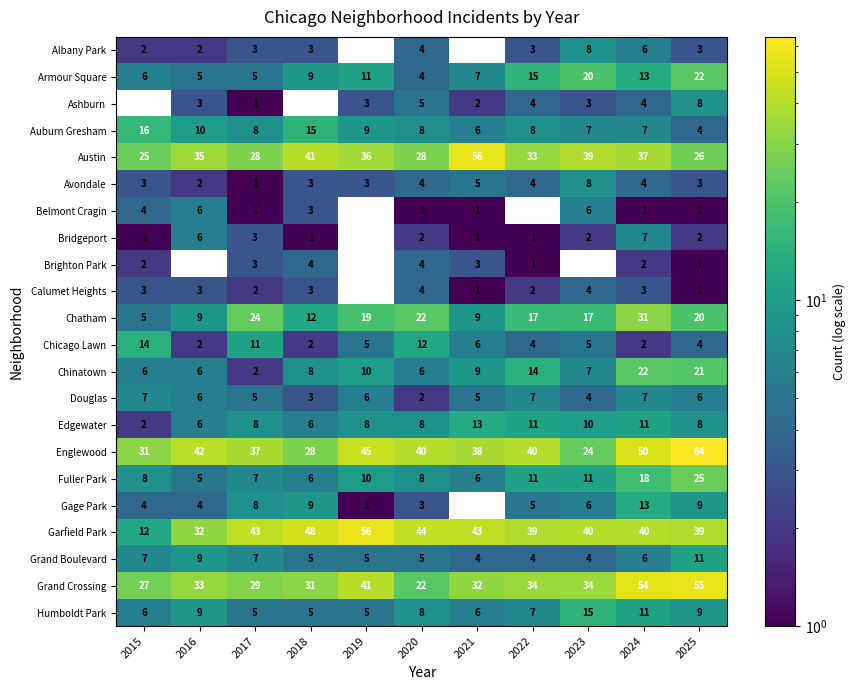

What value does the Douglas series have at 2016?

6